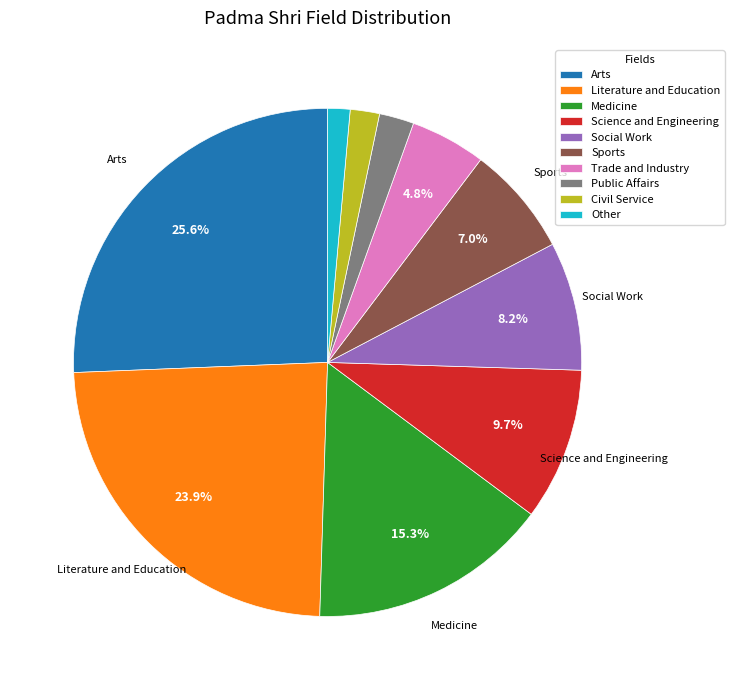

To the nearest percent, what percentage of the pie is Civil Service?

2%